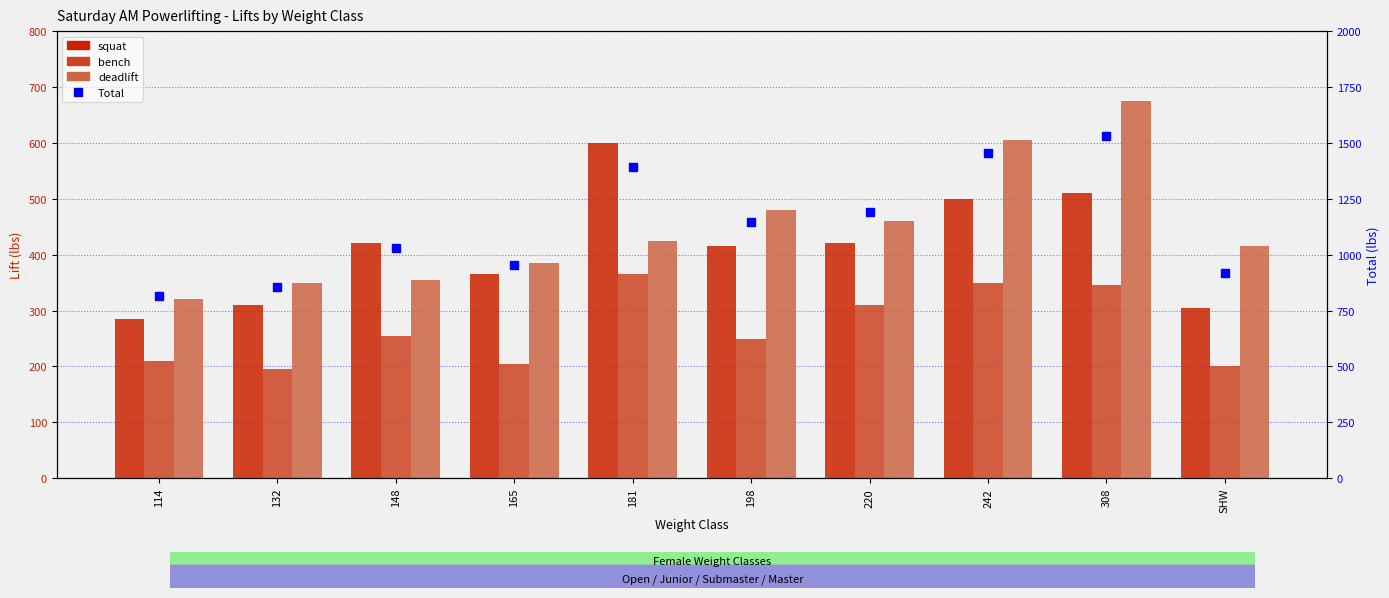

At how many categories does at least one series exceed 1368?

3